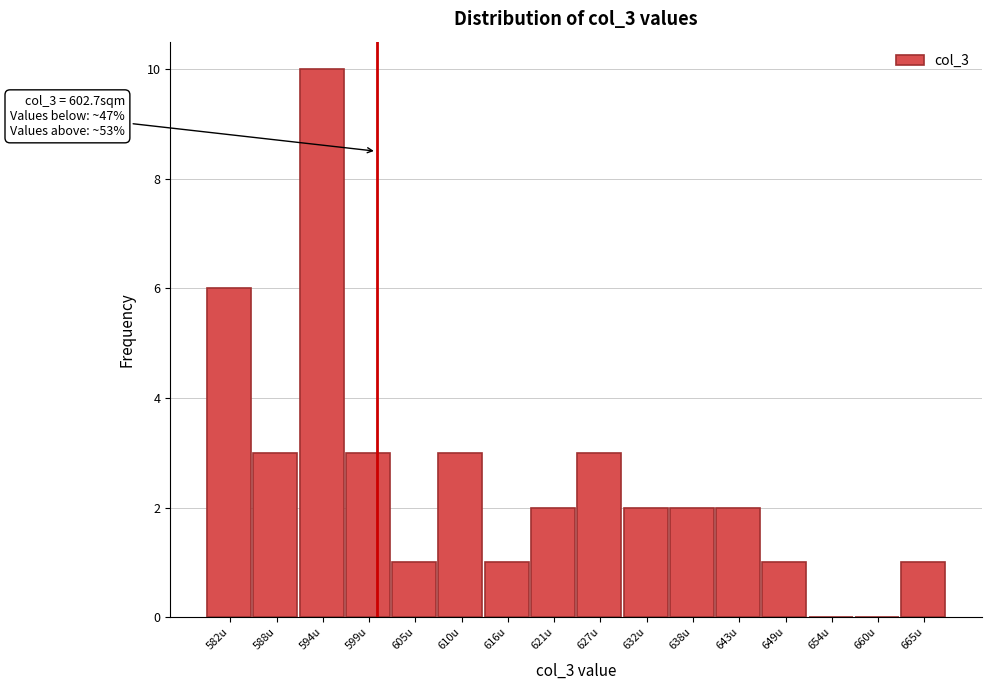

Reading left to right, what are all the values shown in this chart?

582u=6	588u=3	594u=10	599u=3	605u=1	610u=3	616u=1	621u=2	627u=3	632u=2	638u=2	643u=2	649u=1	654u=0	660u=0	665u=1